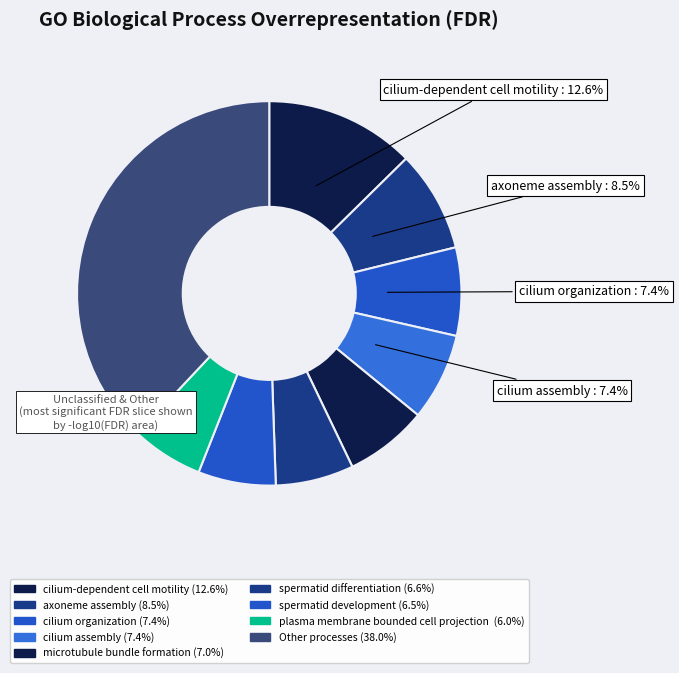

Count the number of slices in the pie.

9